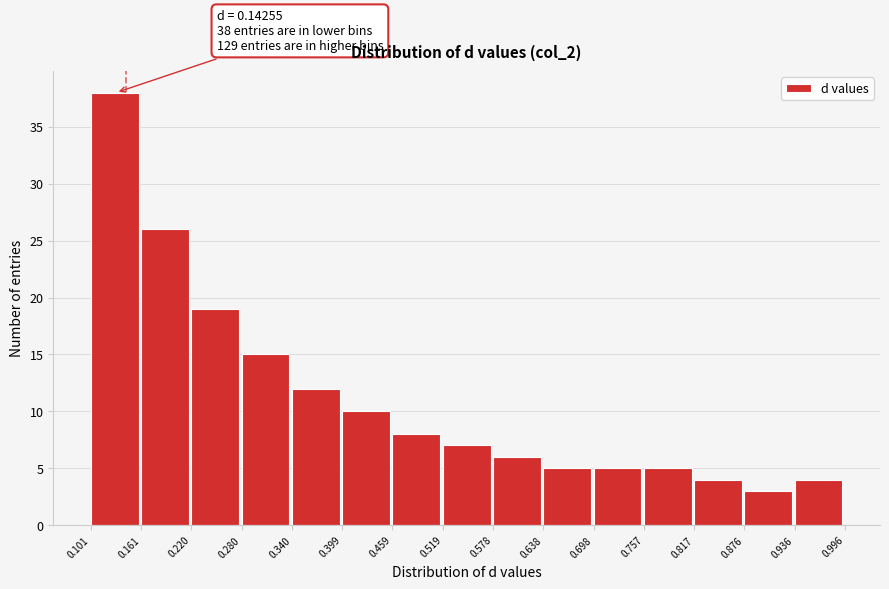

Over which range of the x-axis is the bar tallest?

0.101 to 0.161